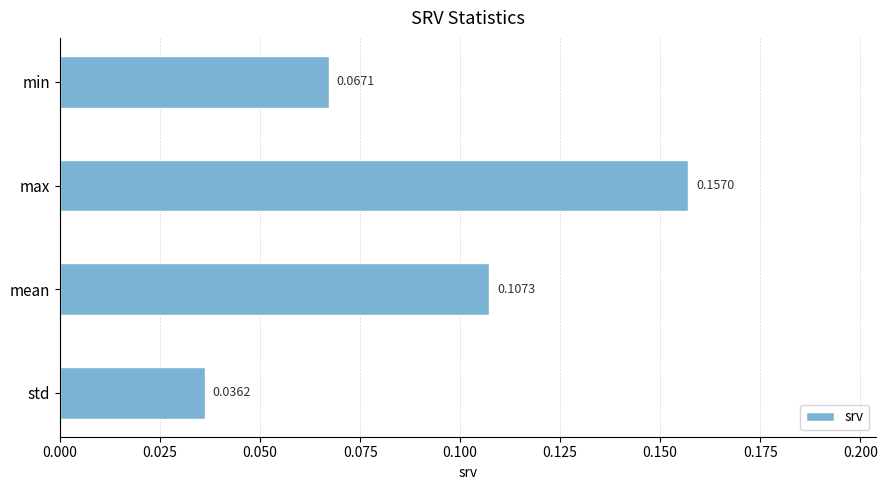

Which has a higher value, mean or std?

mean